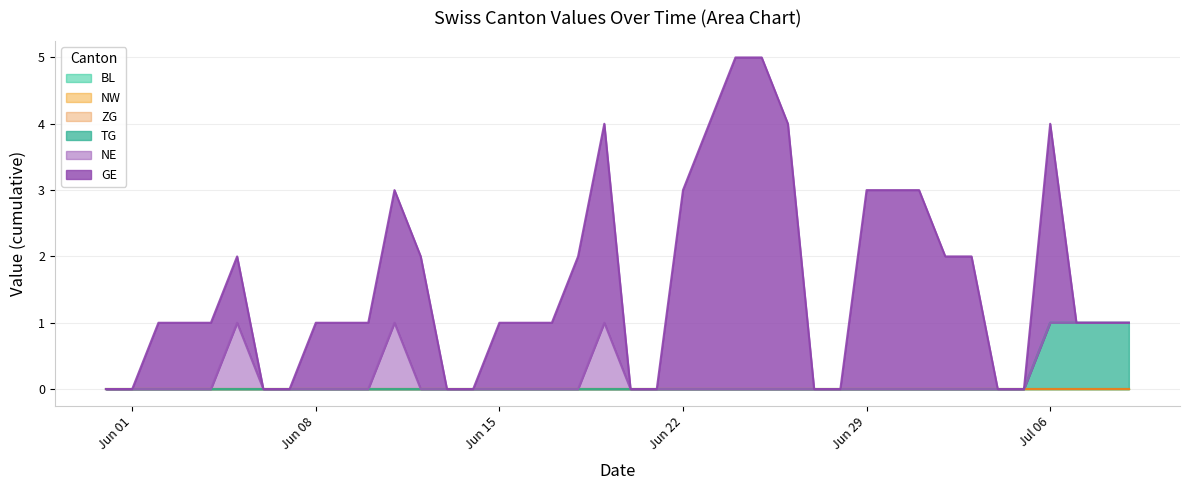

Does the chart display data point markers on the line(s)?

No